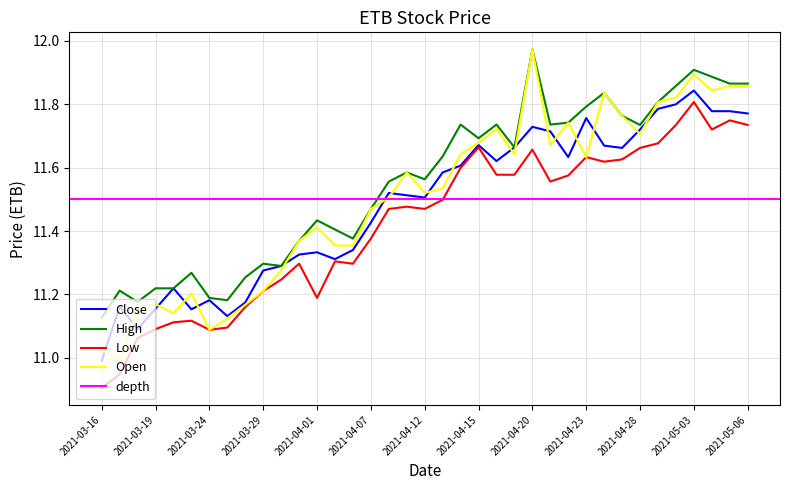

The Close series shows 11.1 at 2021-03-18. True or false?

True